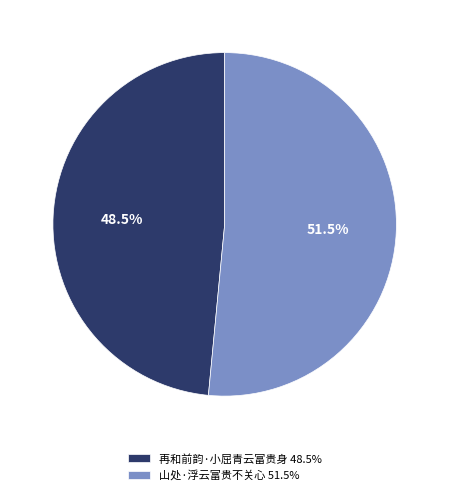

What is the ratio of the value at 再和前韵·小屈青云富贵身 48.5% to the value at 山处·浮云富贵不关心 51.5%?

0.9